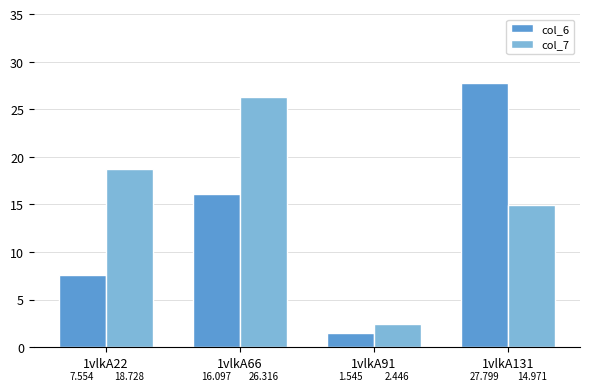

Is the value of col_7 at 1vlkA66 greater than the value of col_6 at 1vlkA131?

No